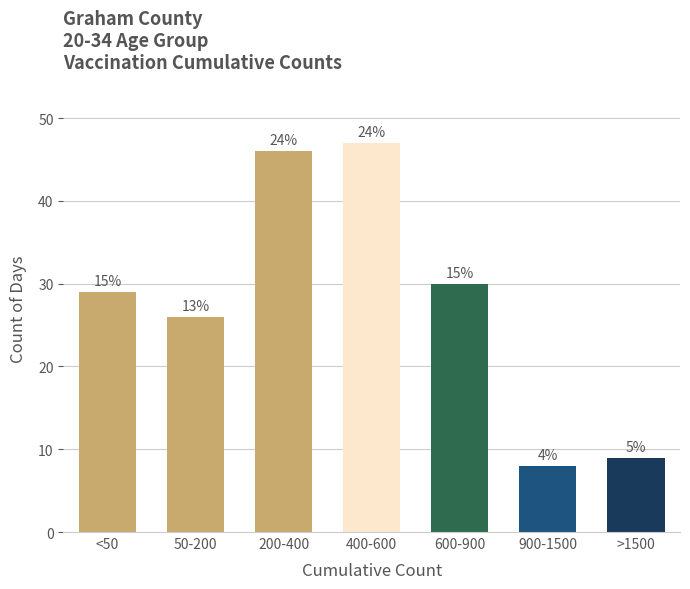

Are the bars horizontal?

No